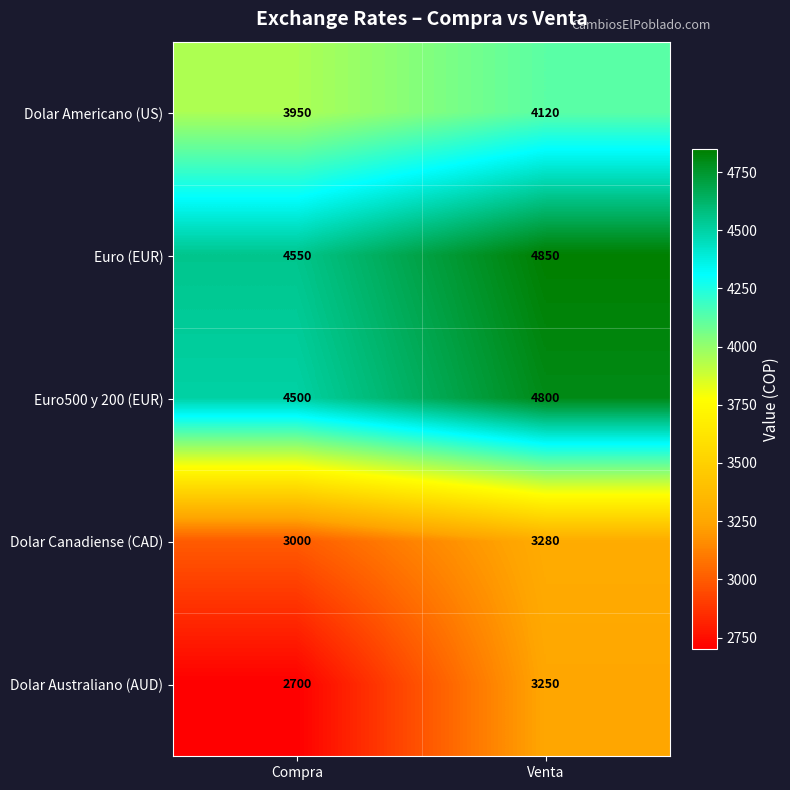

Is it true that Dolar Canadiense (CAD) equals 3000 at Compra?

True